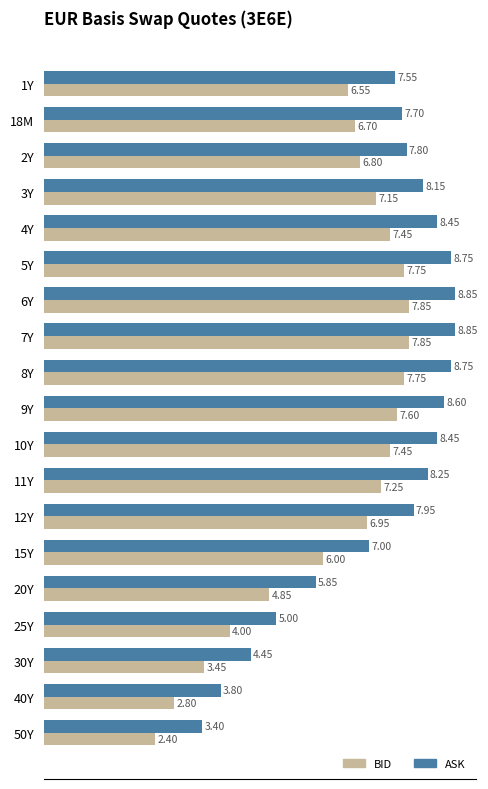

What is the sum of all ASK values?

137.6